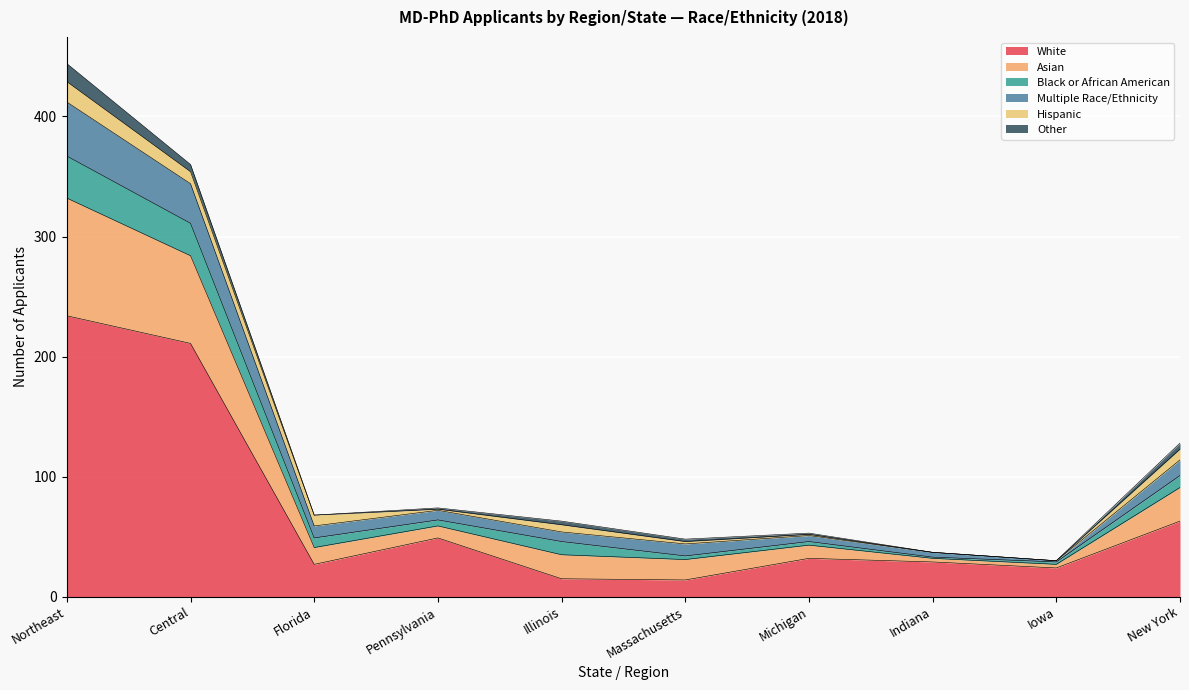

True or false: Asian and Multiple Race/Ethnicity cross at least once.

False